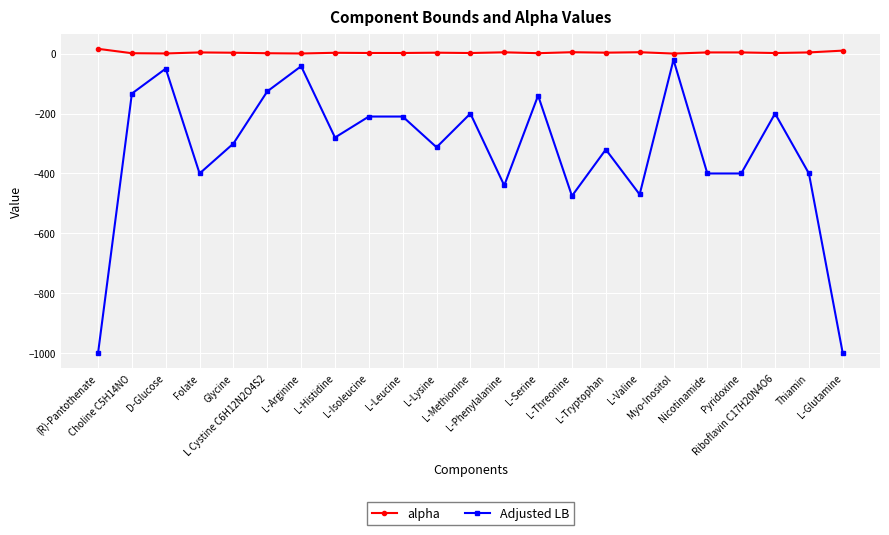

Count the number of categories in the chart.

23